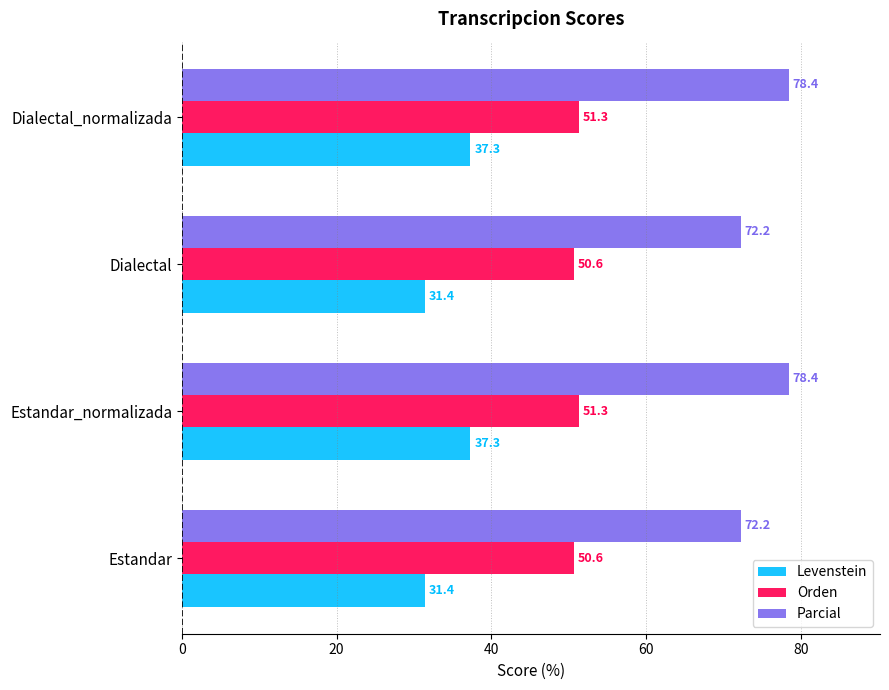

What value does the Levenstein series have at Estandar?

31.4